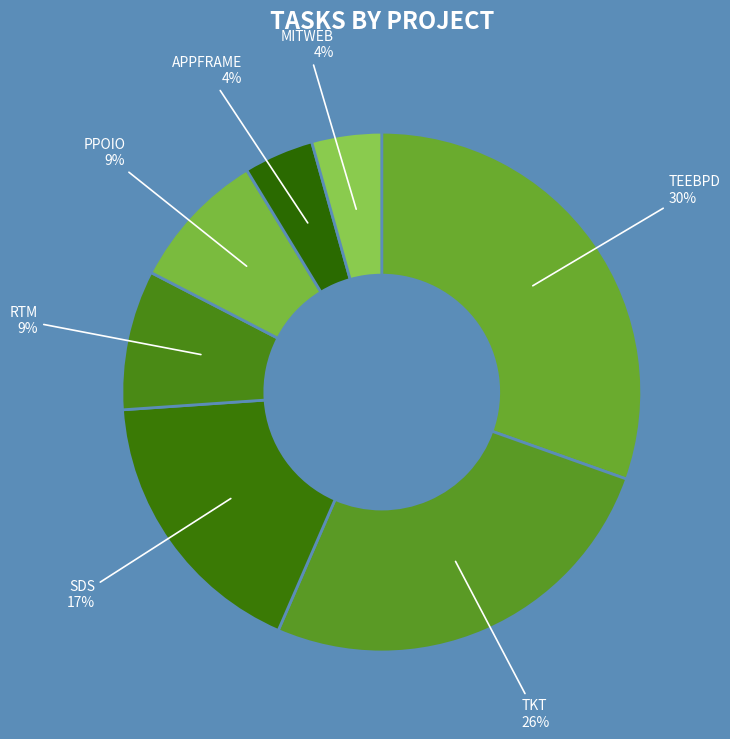

To the nearest percent, what is the combined percentage of RTM and MITWEB?

13%